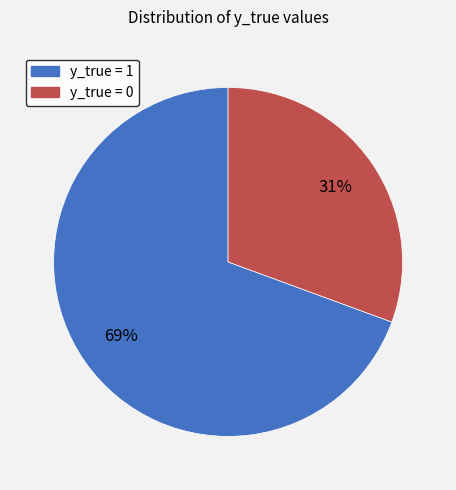

What is the majority slice?

y_true = 1